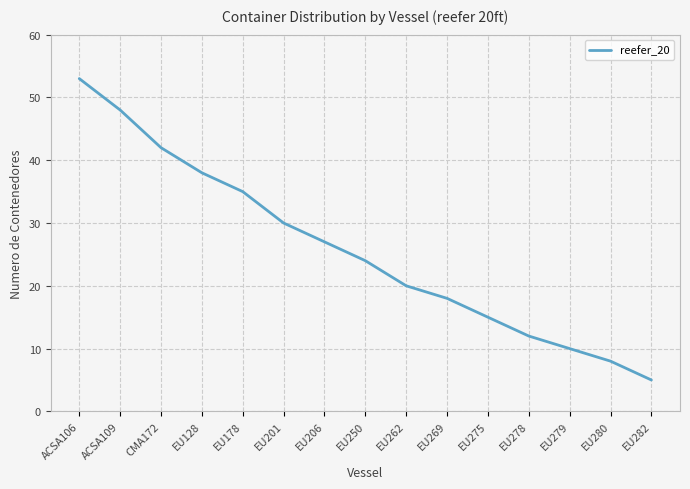

True or false: the data has more than 2 interior local peaks.

False